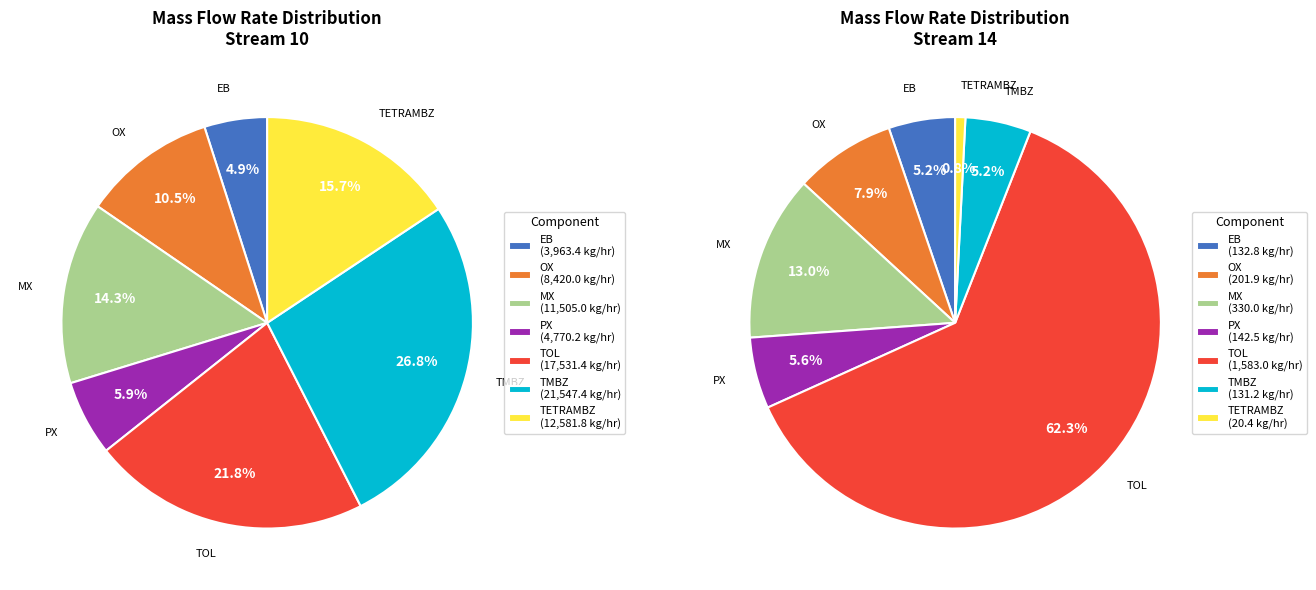

To the nearest percent, what is the combined percentage of EB and TOL?

68%